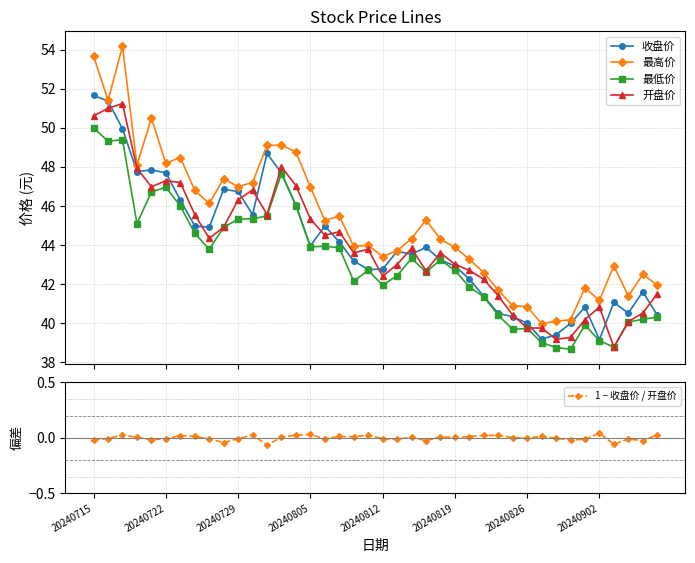

How many data points in 最低价 are less than 43?

20